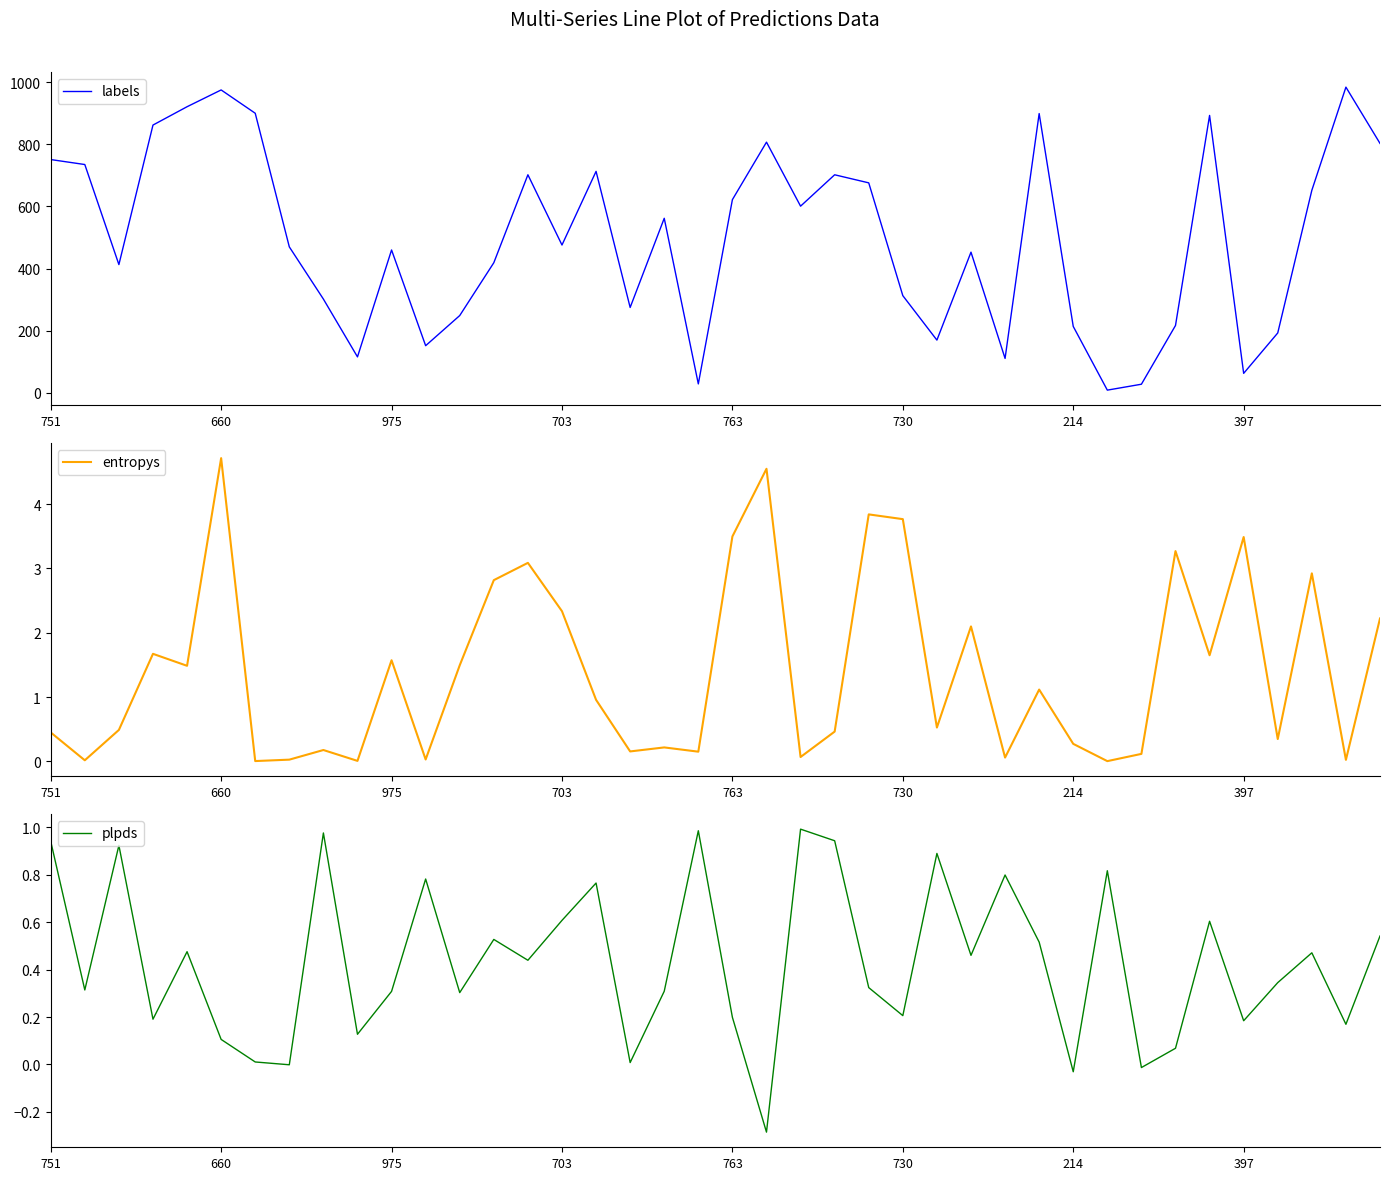

After their last crossing, which series has the higher values: plpds or entropys?

entropys